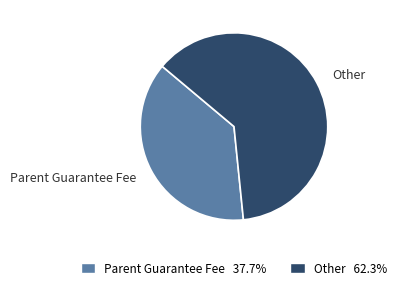

Approximately how many times larger is the value at Other compared to Parent Guarantee Fee?

1.7